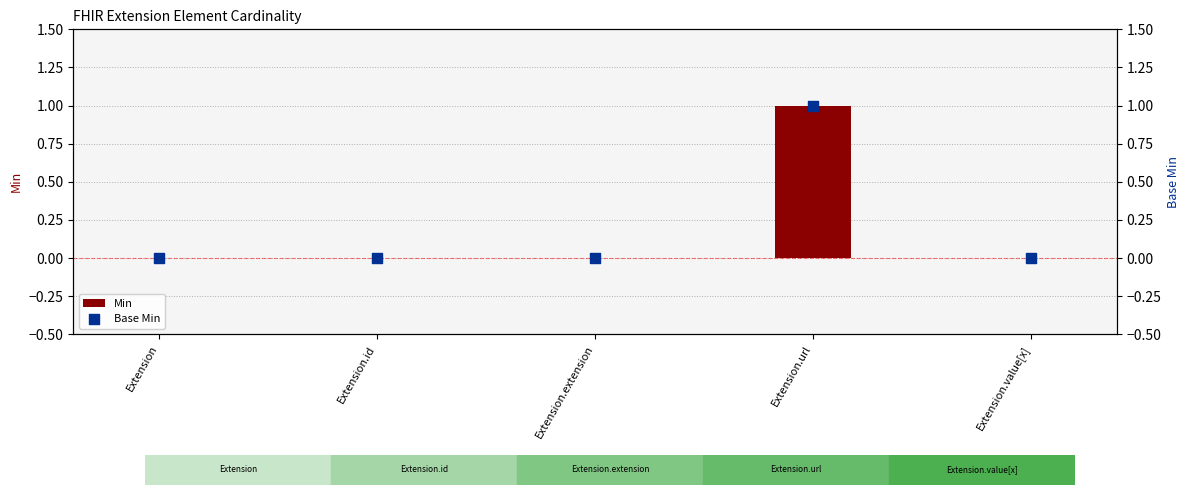

Which series has the largest Y range (max minus min)?

Min